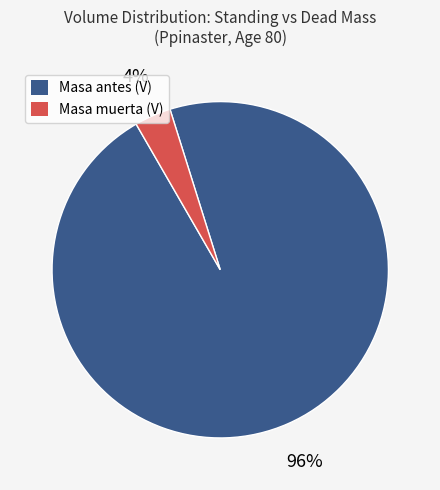

Rank the categories by value from lowest to highest.

Masa muerta (V), Masa antes (V)